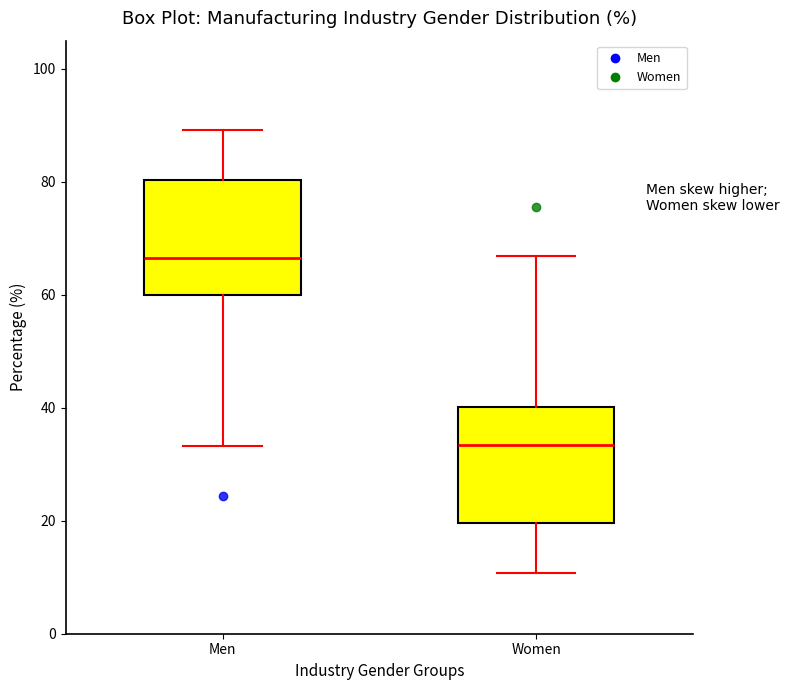

Where does the upper whisker of the box for Women end on the y-axis? The values are not printed on the chart, so give them approximately, as read against the axis.

66